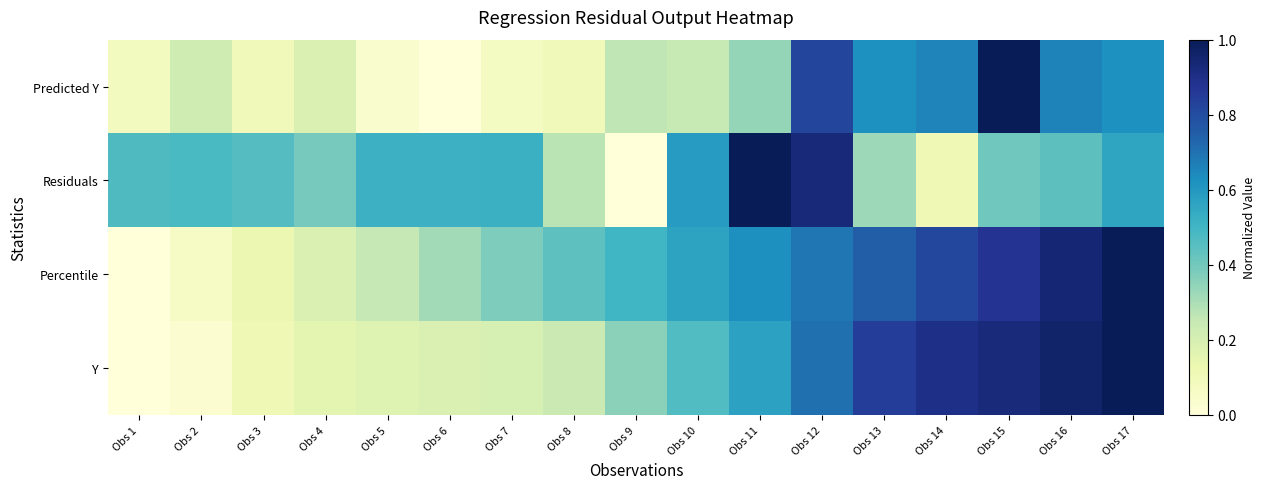

Which series has the largest total across all categories?

Percentile